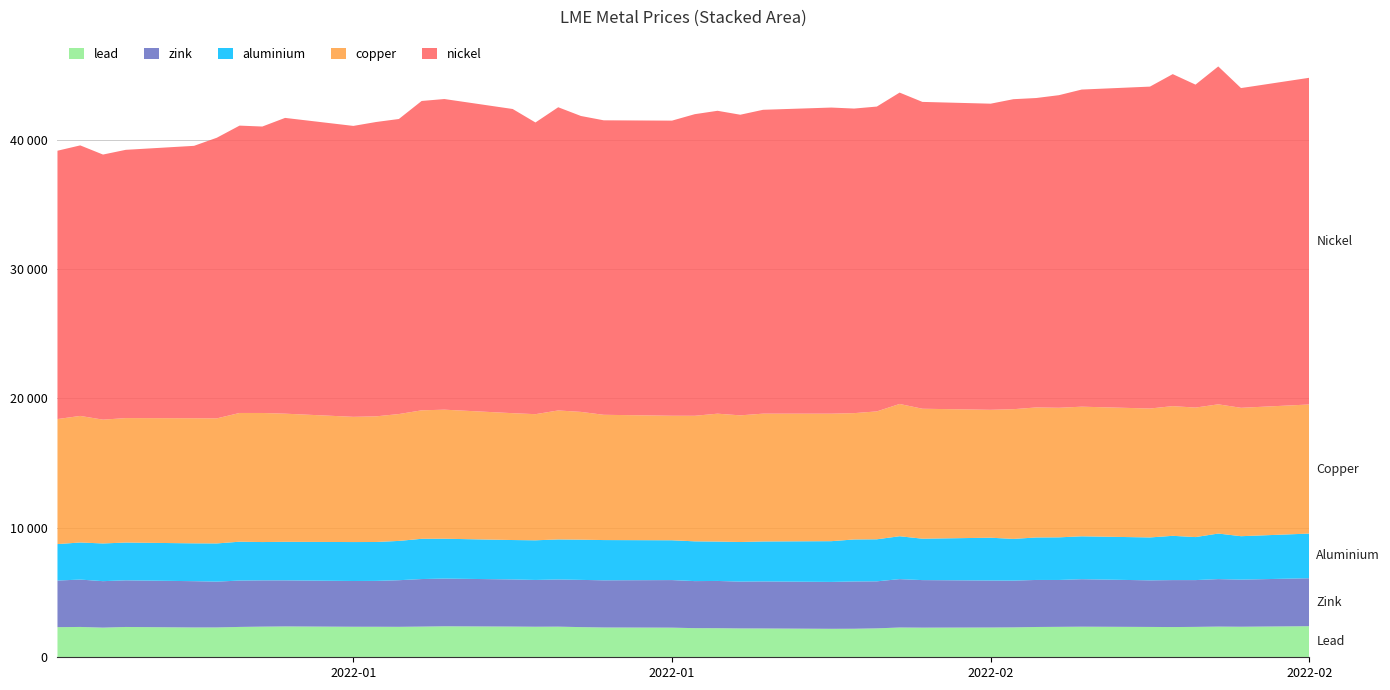

Reading left to right, transcribe all the data shown in this chart.

lead: 2022-01-04=2327.0	2022-01-05=2343.0	2022-01-06=2291.0	2022-01-07=2342.0	2022-01-10=2303.0	2022-01-11=2305.0	2022-01-12=2344.5	2022-01-13=2367.0	2022-01-14=2383.0	2022-01-17=2358.0	2022-01-18=2357.0	2022-01-19=2352.0	2022-01-20=2370.0	2022-01-21=2393.5	2022-01-24=2372.0	2022-01-25=2359.0	2022-01-26=2366.0	2022-01-27=2330.0	2022-01-28=2302.0	2022-01-31=2289.0	2022-02-01=2250.0	2022-02-02=2247.0	2022-02-03=2229.0	2022-02-04=2225.0	2022-02-07=2199.0	2022-02-08=2204.0	2022-02-09=2234.0	2022-02-10=2300.0	2022-02-11=2289.0	2022-02-14=2300.0	2022-02-15=2310.0	2022-02-16=2340.0	2022-02-17=2351.0	2022-02-18=2363.0	2022-02-21=2343.5	2022-02-22=2335.0	2022-02-23=2347.5	2022-02-24=2370.0	2022-02-25=2359.0	2022-02-28=2402.0
zink: 2022-01-04=3602.0	2022-01-05=3660.0	2022-01-06=3590.0	2022-01-07=3602.5	2022-01-10=3576.5	2022-01-11=3540.0	2022-01-12=3582.0	2022-01-13=3575.0	2022-01-14=3560.0	2022-01-17=3535.0	2022-01-18=3544.0	2022-01-19=3602.0	2022-01-20=3674.0	2022-01-21=3686.0	2022-01-24=3642.0	2022-01-25=3615.0	2022-01-26=3645.0	2022-01-27=3649.0	2022-01-28=3644.0	2022-01-31=3675.0	2022-02-01=3635.0	2022-02-02=3650.0	2022-02-03=3618.0	2022-02-04=3635.0	2022-02-07=3623.0	2022-02-08=3653.0	2022-02-09=3633.5	2022-02-10=3738.0	2022-02-11=3673.0	2022-02-14=3631.0	2022-02-15=3613.0	2022-02-16=3634.0	2022-02-17=3621.0	2022-02-18=3668.5	2022-02-21=3600.0	2022-02-22=3628.0	2022-02-23=3615.5	2022-02-24=3670.0	2022-02-25=3640.0	2022-02-28=3705.0
aluminium: 2022-01-04=2815.5	2022-01-05=2866.0	2022-01-06=2912.5	2022-01-07=2919.5	2022-01-10=2923.0	2022-01-11=2950.0	2022-01-12=3003.0	2022-01-13=2960.0	2022-01-14=2977.5	2022-01-17=3009.0	2022-01-18=3006.0	2022-01-19=3036.0	2022-01-20=3109.5	2022-01-21=3079.5	2022-01-24=3044.5	2022-01-25=3064.0	2022-01-26=3093.0	2022-01-27=3107.0	2022-01-28=3110.0	2022-01-31=3076.0	2022-02-01=3072.0	2022-02-02=3043.0	2022-02-03=3058.5	2022-02-04=3087.0	2022-02-07=3148.0	2022-02-08=3245.0	2022-02-09=3248.0	2022-02-10=3313.0	2022-02-11=3200.0	2022-02-14=3306.0	2022-02-15=3223.0	2022-02-16=3282.0	2022-02-17=3294.0	2022-02-18=3314.0	2022-02-21=3315.0	2022-02-22=3420.0	2022-02-23=3323.5	2022-02-24=3519.0	2022-02-25=3355.5	2022-02-28=3450.0
copper: 2022-01-04=9660.0	2022-01-05=9778.0	2022-01-06=9565.0	2022-01-07=9615.0	2022-01-10=9665.0	2022-01-11=9662.0	2022-01-12=9945.0	2022-01-13=9972.0	2022-01-14=9900.0	2022-01-17=9674.5	2022-01-18=9707.0	2022-01-19=9801.0	2022-01-20=9925.0	2022-01-21=9970.0	2022-01-24=9800.0	2022-01-25=9744.0	2022-01-26=9965.0	2022-01-27=9872.0	2022-01-28=9678.0	2022-01-31=9620.0	2022-02-01=9701.0	2022-02-02=9880.0	2022-02-03=9785.0	2022-02-04=9875.0	2022-02-07=9850.0	2022-02-08=9760.0	2022-02-09=9881.0	2022-02-10=10220.5	2022-02-11=10040.0	2022-02-14=9882.0	2022-02-15=10020.0	2022-02-16=10045.5	2022-02-17=10010.0	2022-02-18=10015.0	2022-02-21=9960.0	2022-02-22=10020.0	2022-02-23=10005.0	2022-02-24=9983.0	2022-02-25=9920.0	2022-02-28=9974.0
nickel: 2022-01-04=20730.0	2022-01-05=20900.0	2022-01-06=20480.0	2022-01-07=20725.0	2022-01-10=21045.0	2022-01-11=21680.0	2022-01-12=22200.0	2022-01-13=22130.0	2022-01-14=22850.0	2022-01-17=22475.0	2022-01-18=22740.0	2022-01-19=22795.0	2022-01-20=23900.0	2022-01-21=24000.0	2022-01-24=23500.0	2022-01-25=22535.0	2022-01-26=23425.0	2022-01-27=22860.0	2022-01-28=22750.0	2022-01-31=22800.0	2022-02-01=23300.0	2022-02-02=23400.0	2022-02-03=23225.0	2022-02-04=23475.0	2022-02-07=23650.0	2022-02-08=23530.0	2022-02-09=23550.0	2022-02-10=24055.0	2022-02-11=23705.0	2022-02-14=23650.0	2022-02-15=23950.0	2022-02-16=23905.0	2022-02-17=24150.0	2022-02-18=24500.0	2022-02-21=24870.0	2022-02-22=25650.0	2022-02-23=24950.0	2022-02-24=26105.0	2022-02-25=24700.0	2022-02-28=25240.0